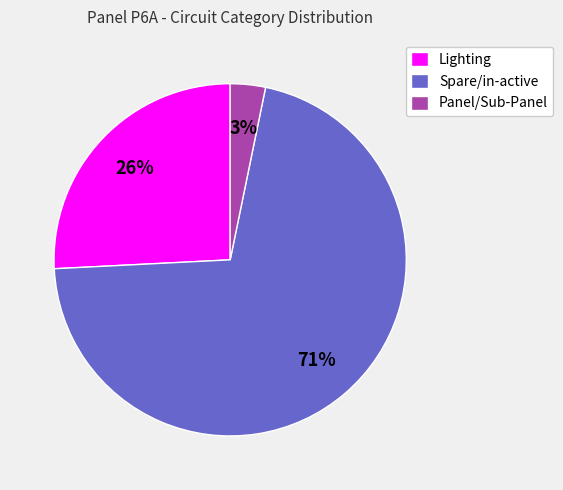

Is there a majority slice in this chart?

Yes